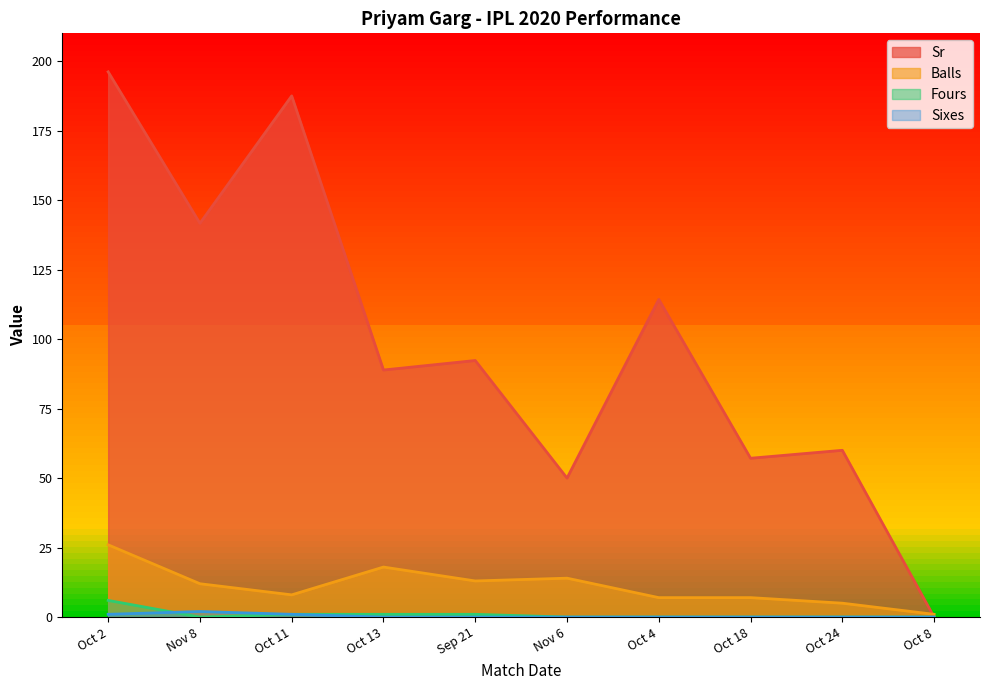

What is the spread (max minus min) of values at Oct 13?

88.9